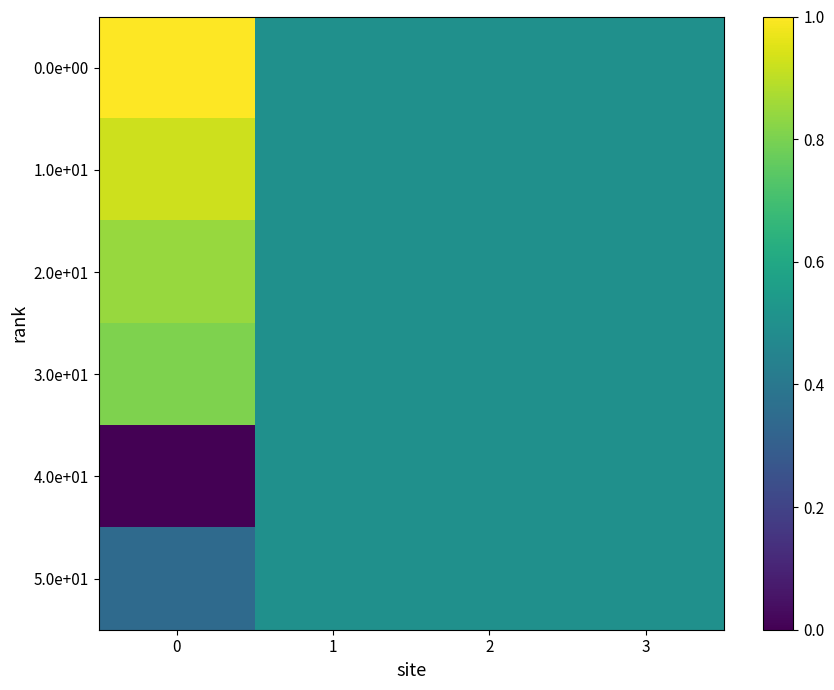

What is the maximum value shown in the chart?

1.0